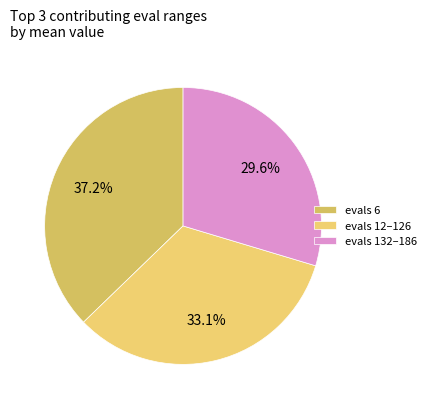

What is the largest slice in the pie chart?

evals 6